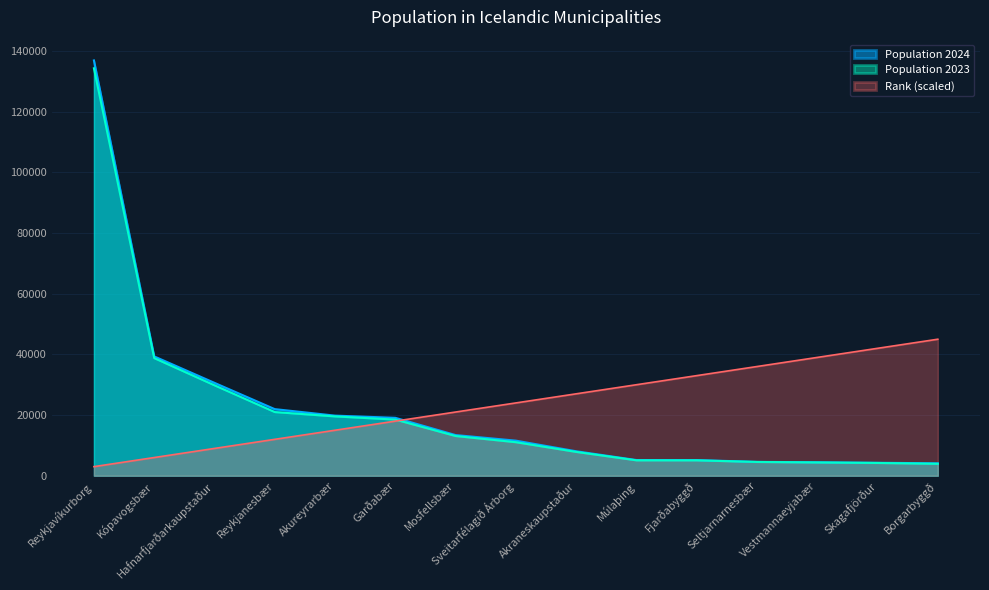

What is the value of the Rank point at the 3rd from the left?

9000